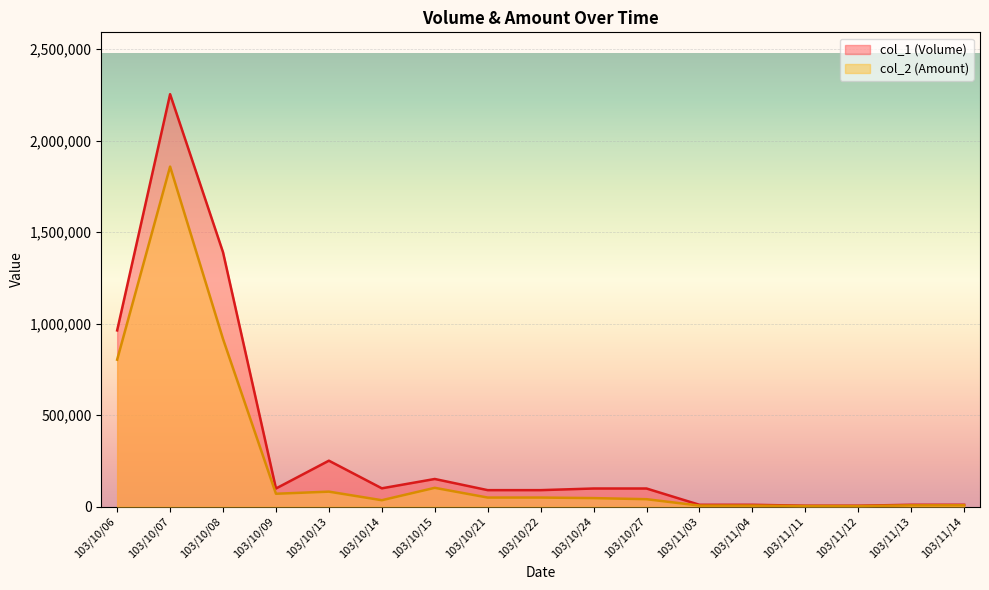

At how many categories does at least one series exceed 293828?

3